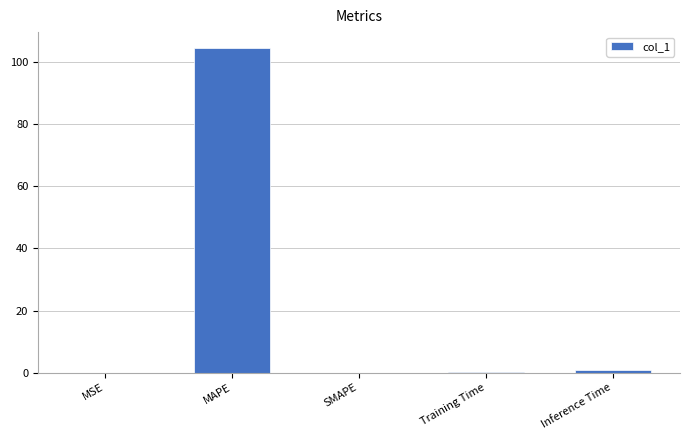

True or false: the data shows 0.1 at Training Time.

True